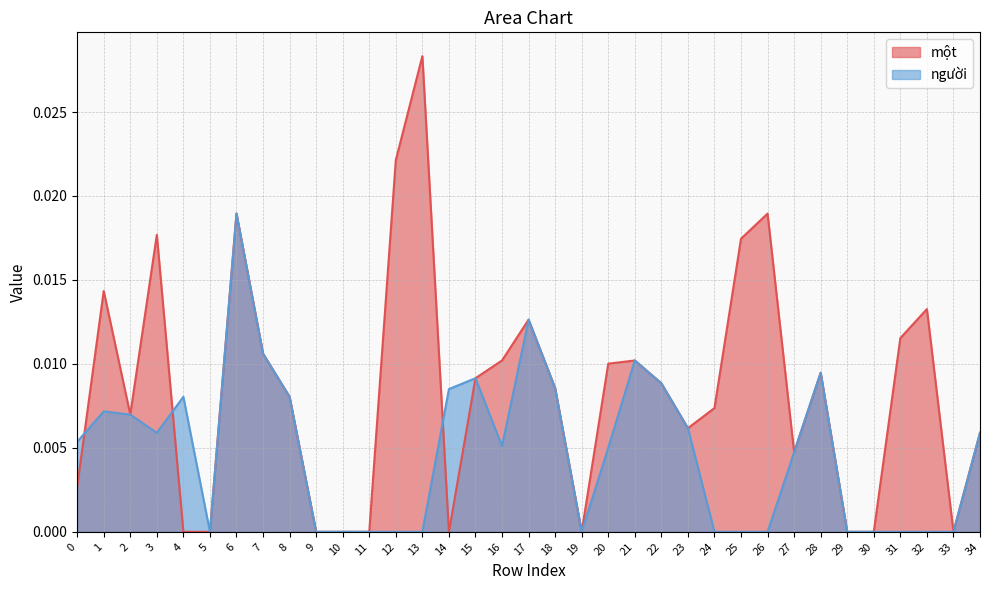

Between 17 and 1, which is larger?

1